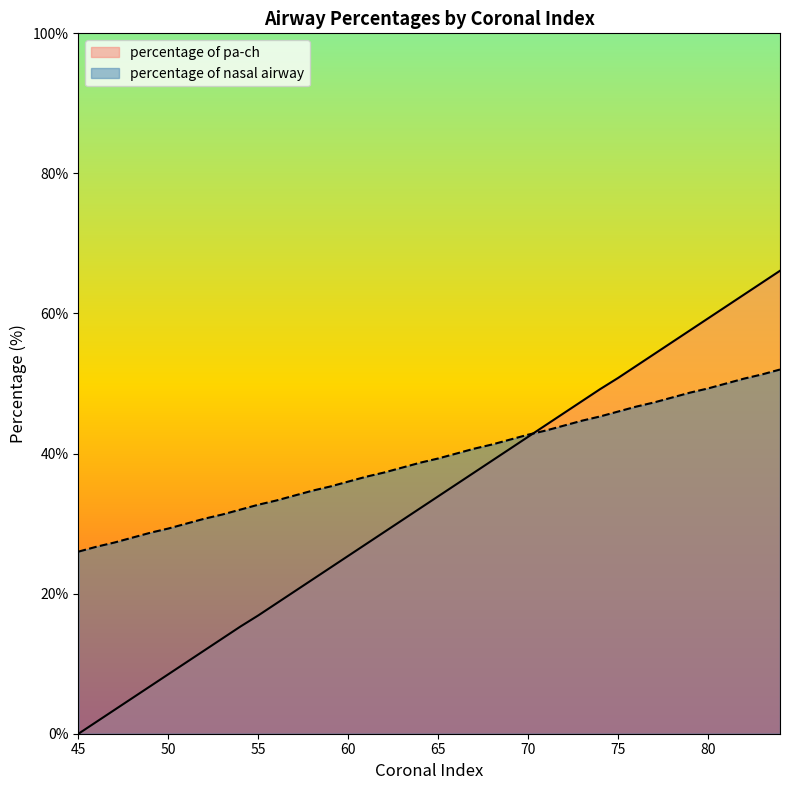

The percentage of nasal airway series shows 11.9 at 48. True or false?

False